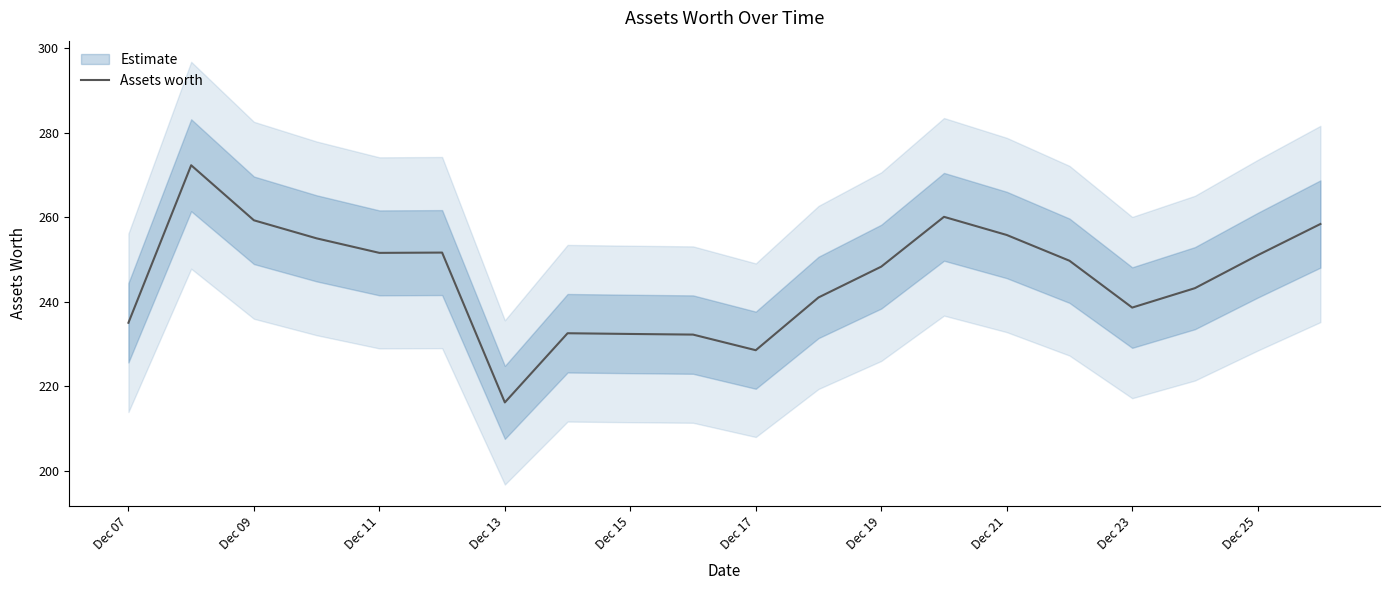

How many data points are less than 249?

10